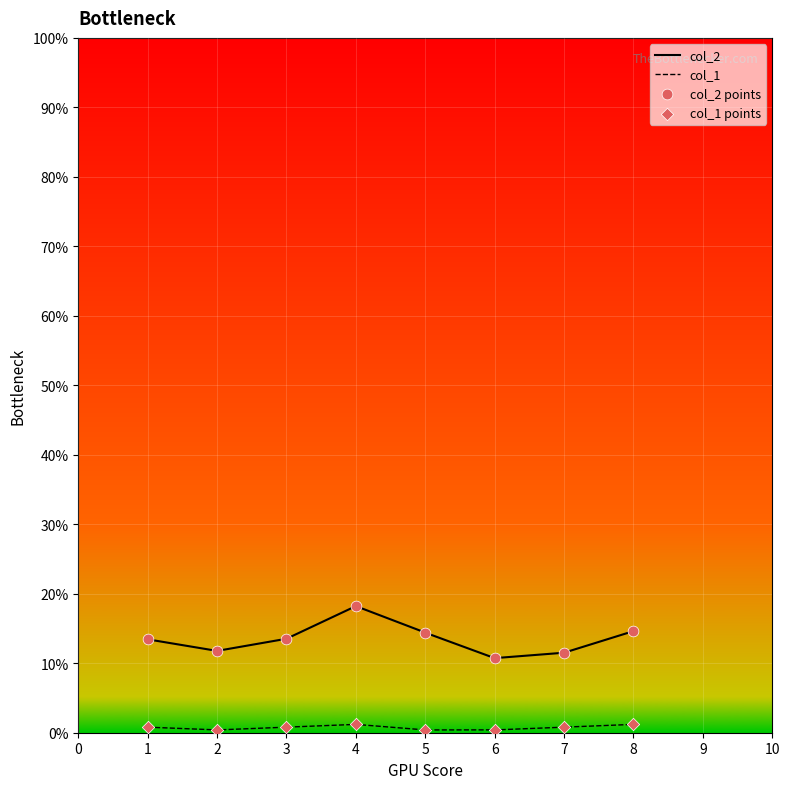

Is the value of col_2 at 1 greater than the value of col_1 at 2?

Yes